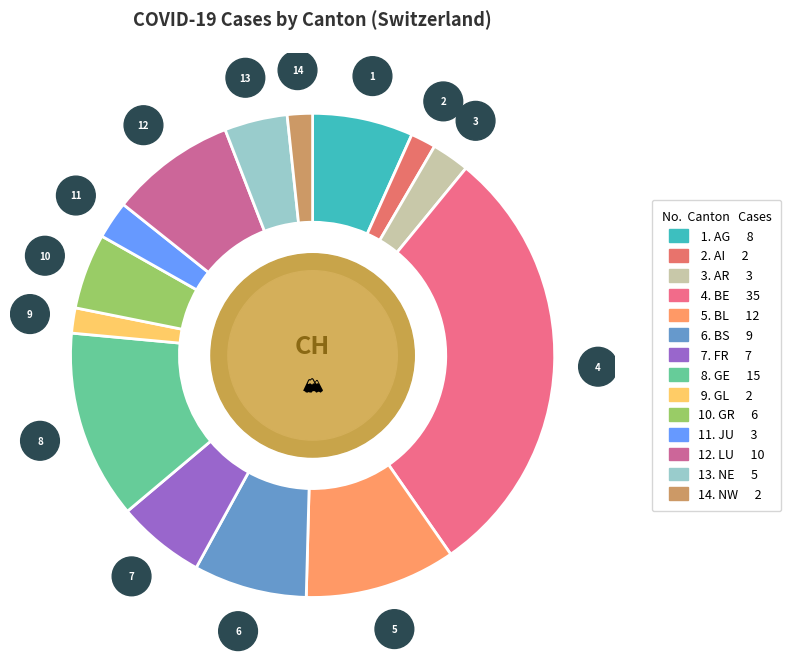

Count the number of slices in the pie.

14